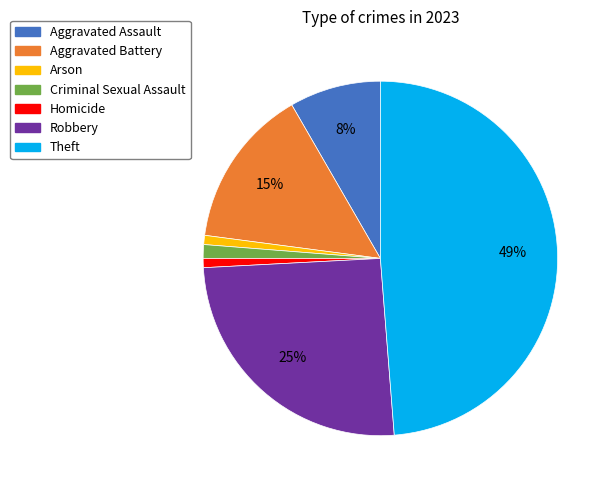

Which slice is the largest?

Theft